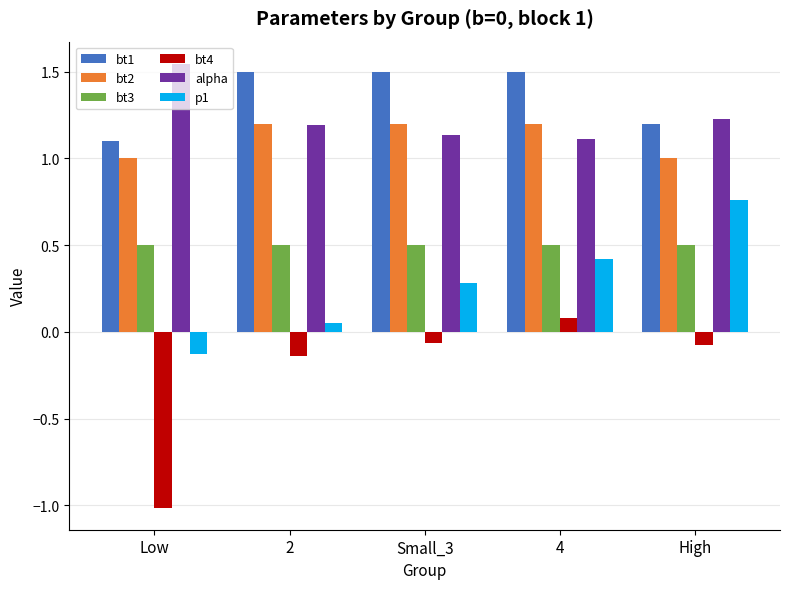

The alpha series shows 1.9 at High. True or false?

False